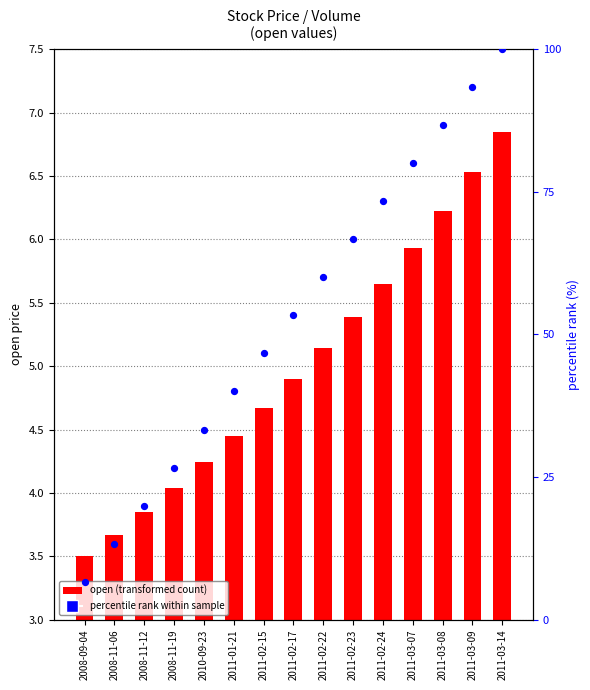

At which category is the sum across all series the highest?

2011-03-14